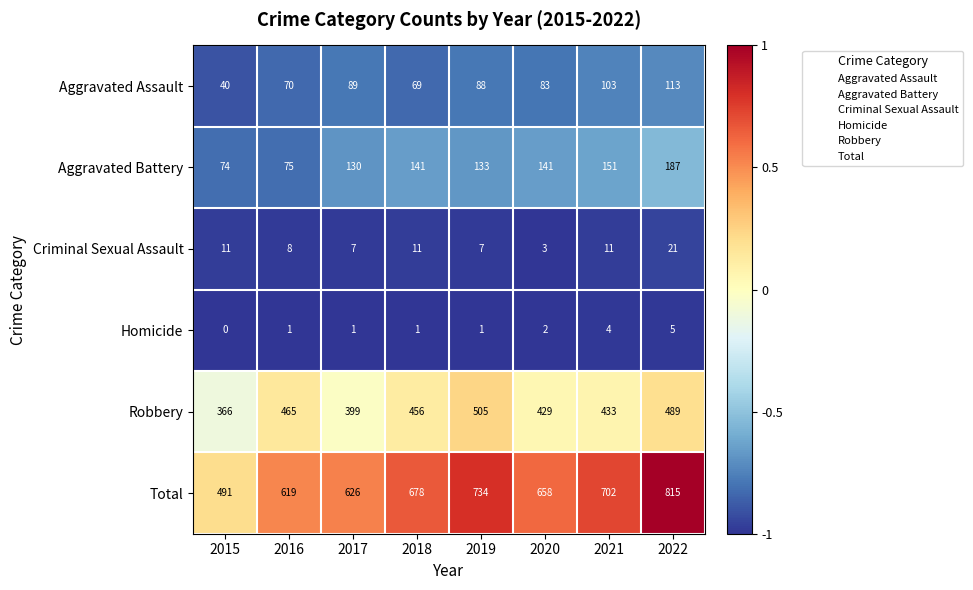

The value of Robbery at 2021 is 627. True or false?

False